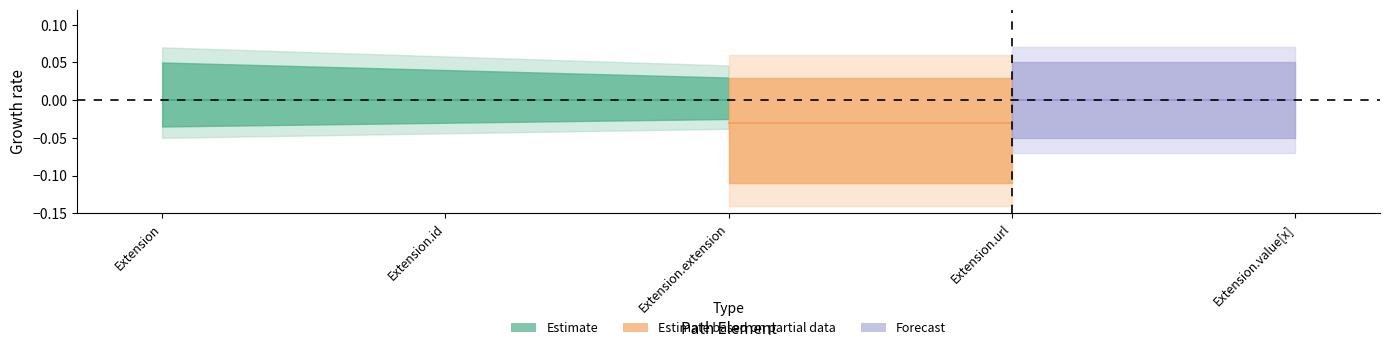

At which category is the sum across all series the highest?

Extension.url